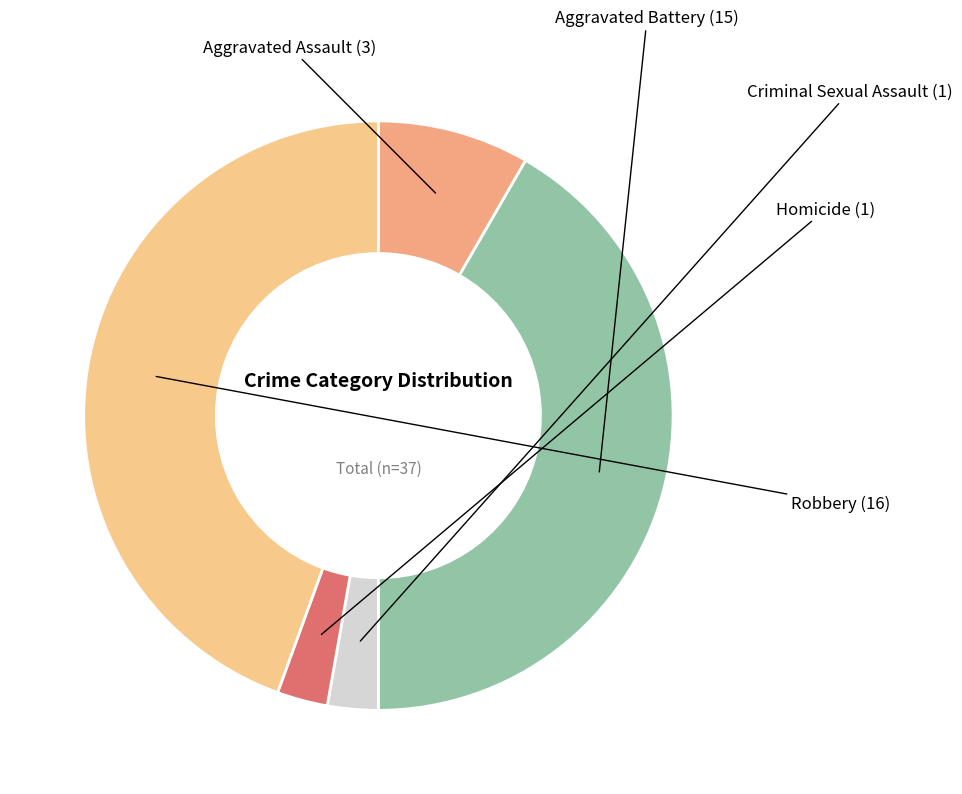

Which category has the biggest portion of the pie?

Robbery